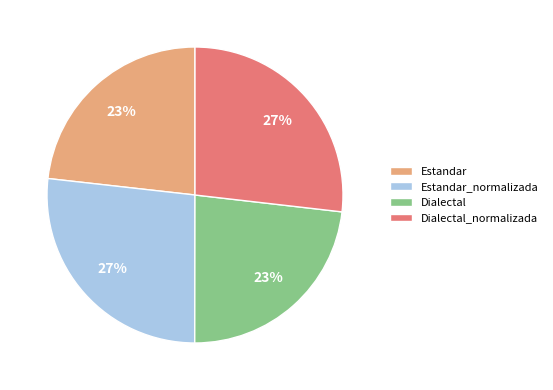

Is Dialectal the majority of the pie?

No